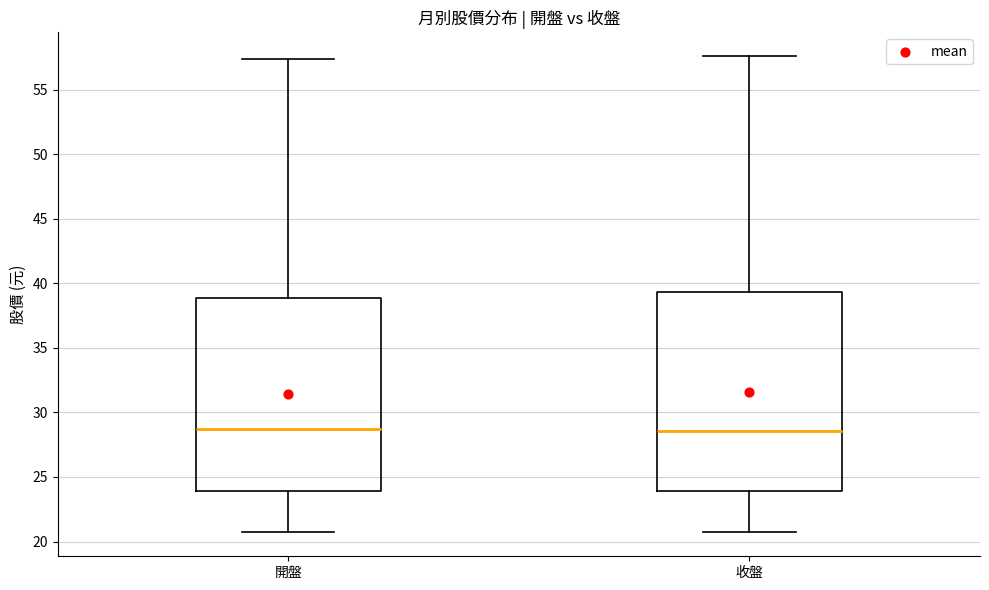

Reading left to right, read every box against the y-axis: the position of its median line, the range the box covers, and the ends of its whiskers. The values are not printed on the chart, so give them approximately, as read against the axis.

開盤: median 28.5, box 24.0 to 39.0, whiskers 20.5 to 57.5
收盤: median 28.5, box 24.0 to 39.5, whiskers 21.0 to 57.5